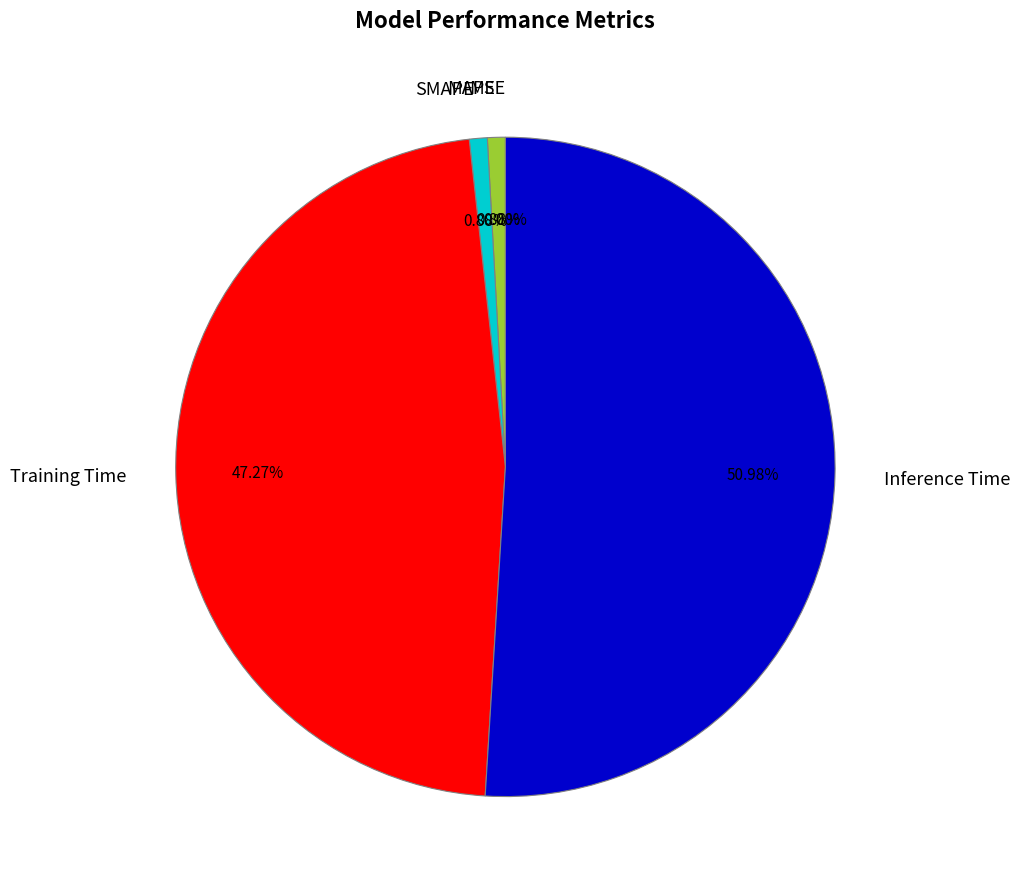

To the nearest percent, what percentage of the pie is Training Time?

47%